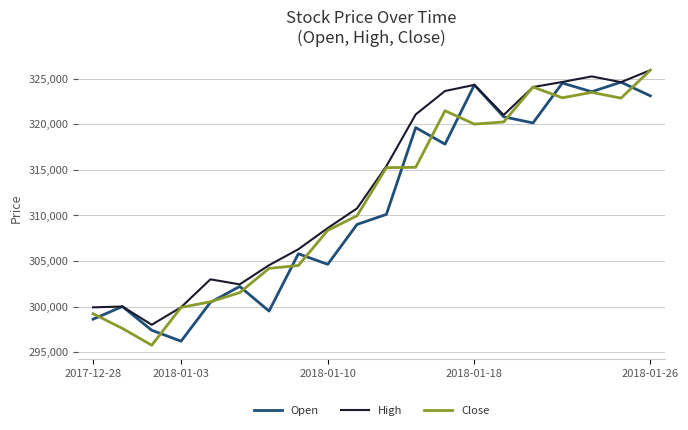

Which series has the largest total across all categories?

High